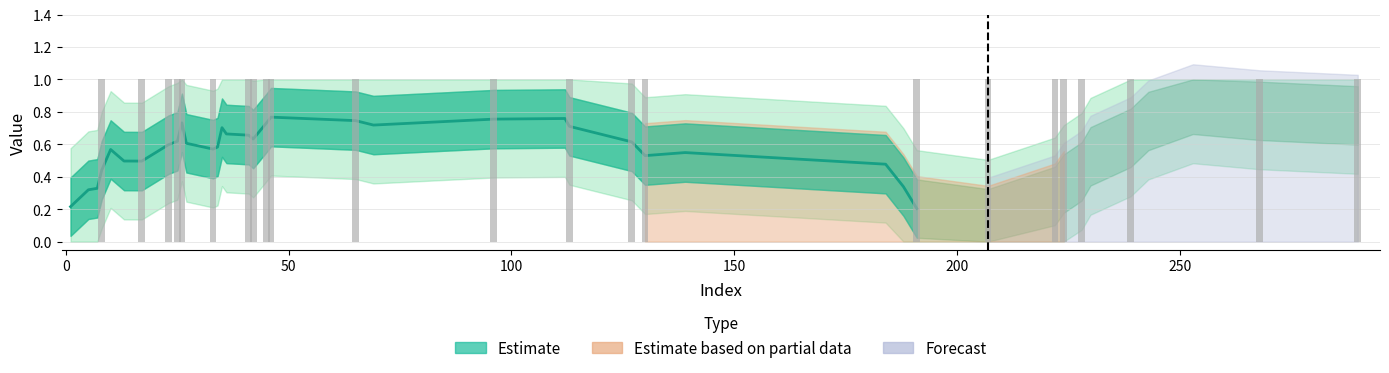

Between 26 and 46, which is larger?

46